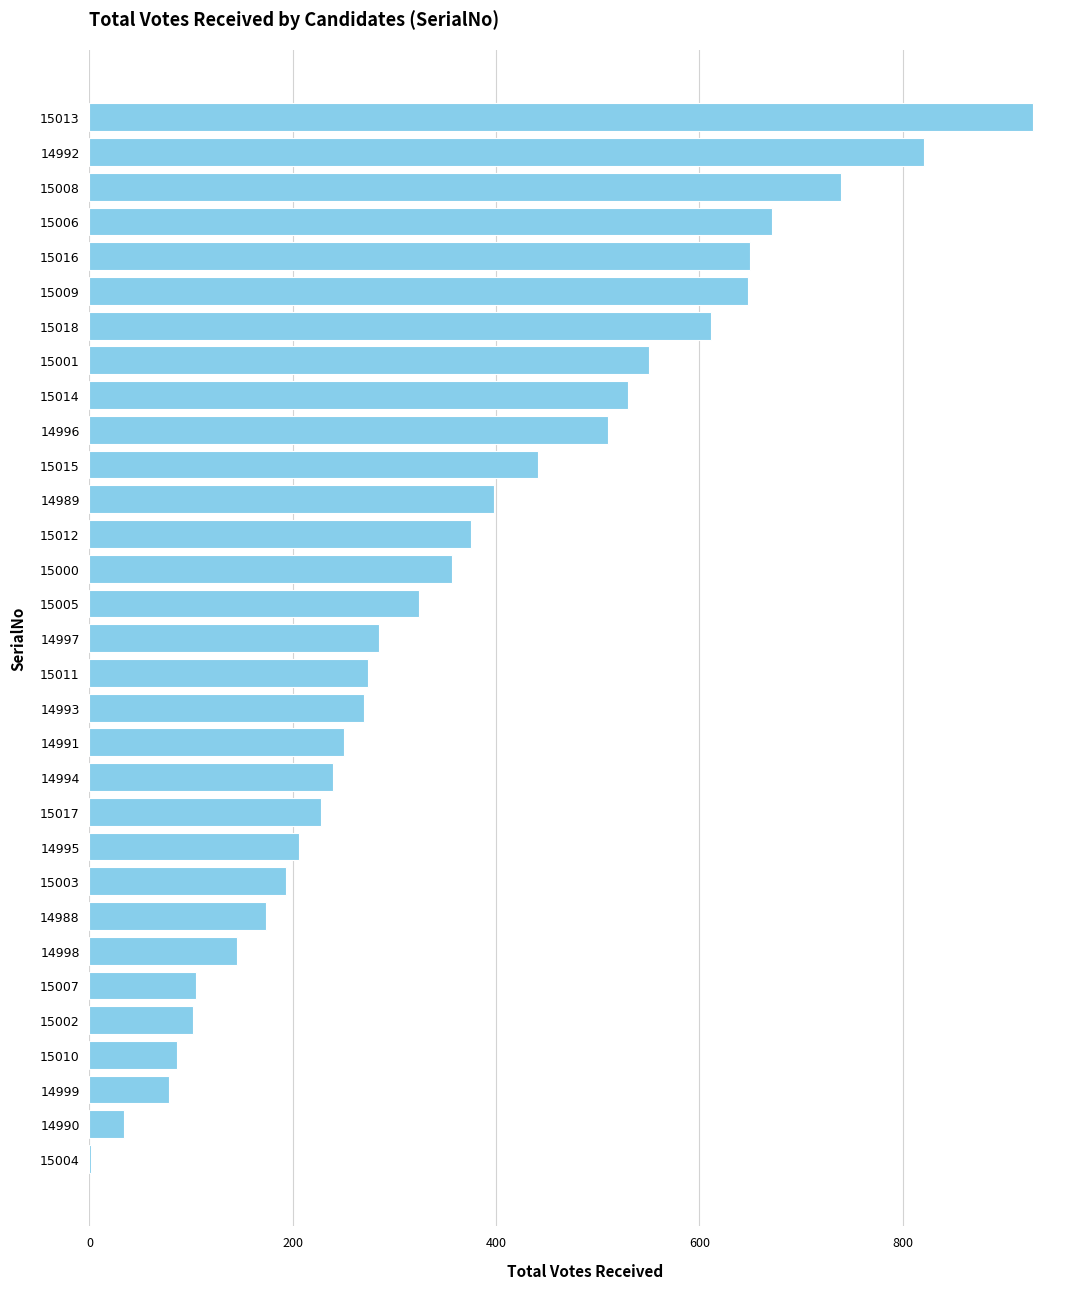

True or false: the data shows 134 at 14997.

False